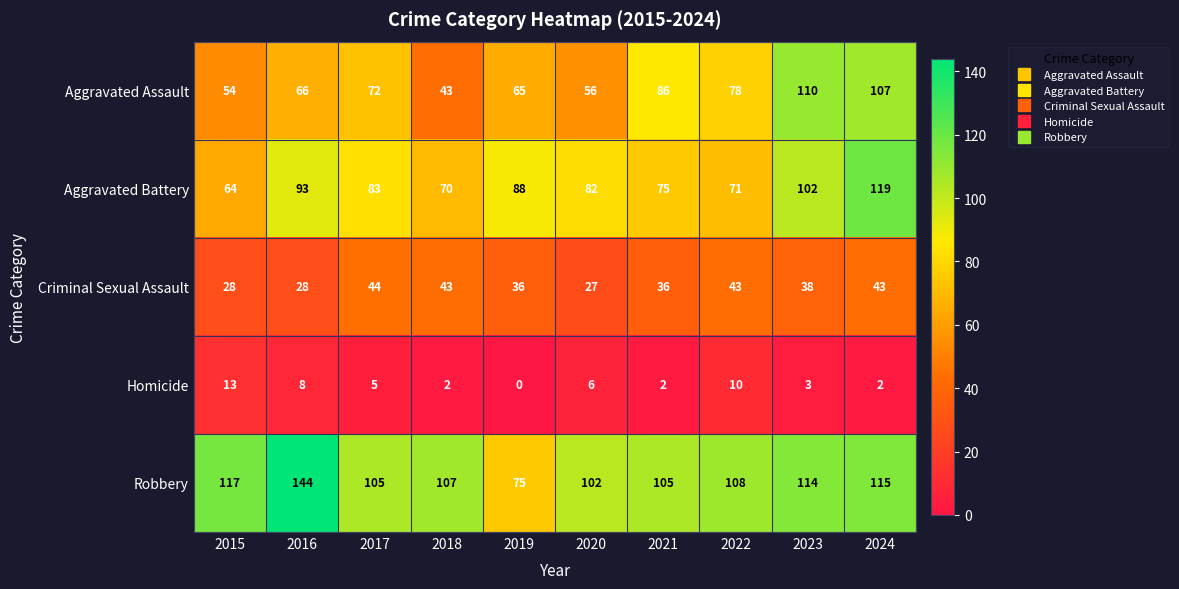

What is the spread (max minus min) of values at 2023?

111